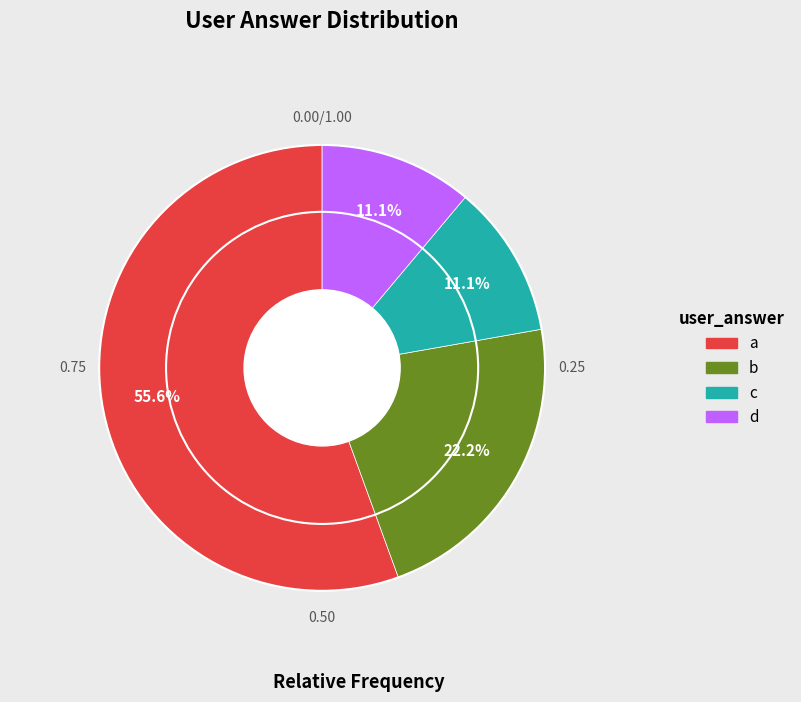

To the nearest percent, what is the difference between the largest and smallest slice percentages?

44%